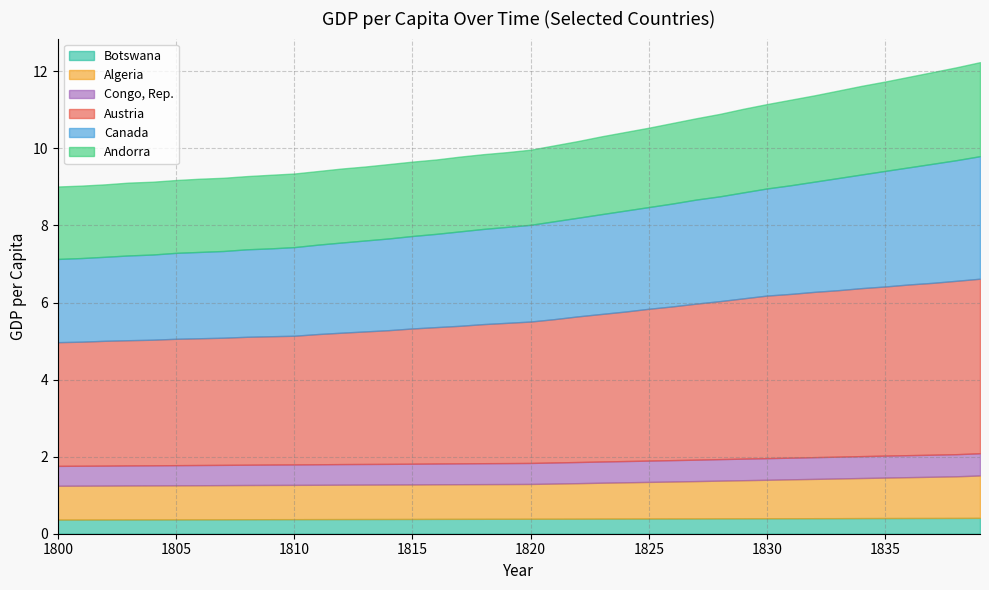

Is it true that Botswana equals 0.4 at 1826?

True